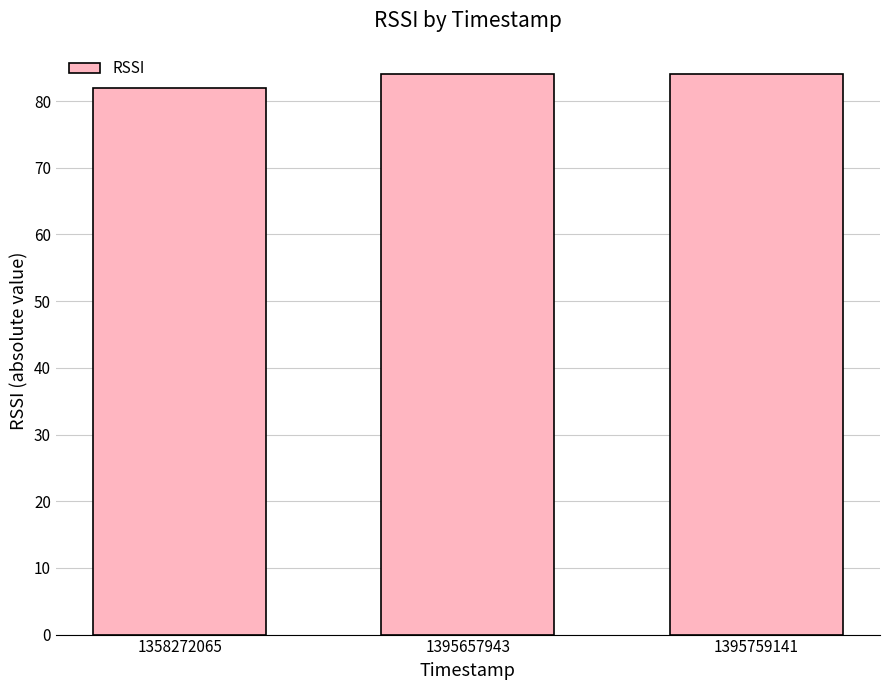

The value at 1395657943 is 145. True or false?

False